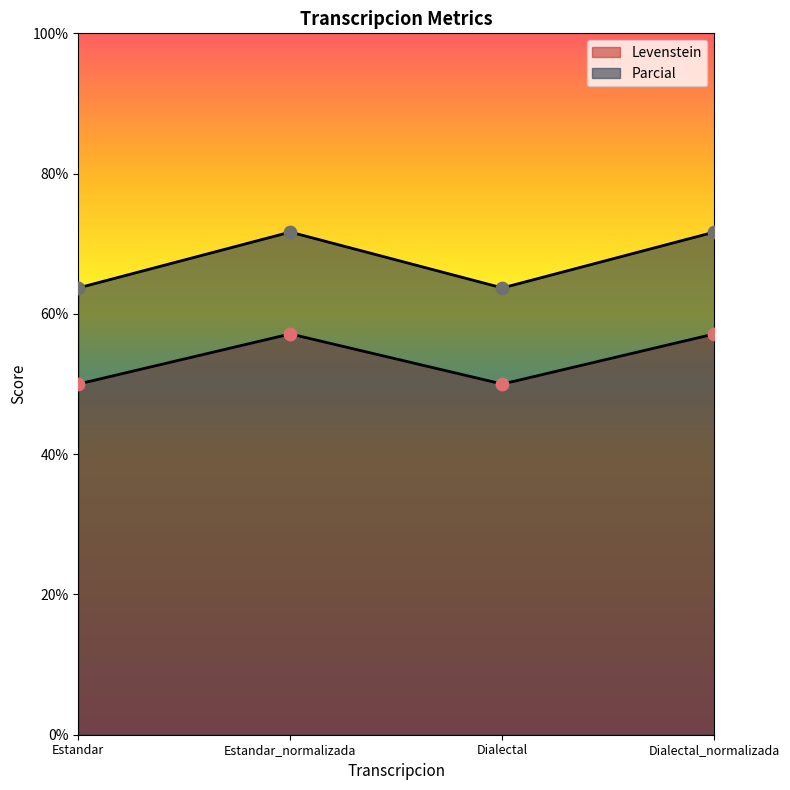

Which series has the largest Y range (max minus min)?

Parcial